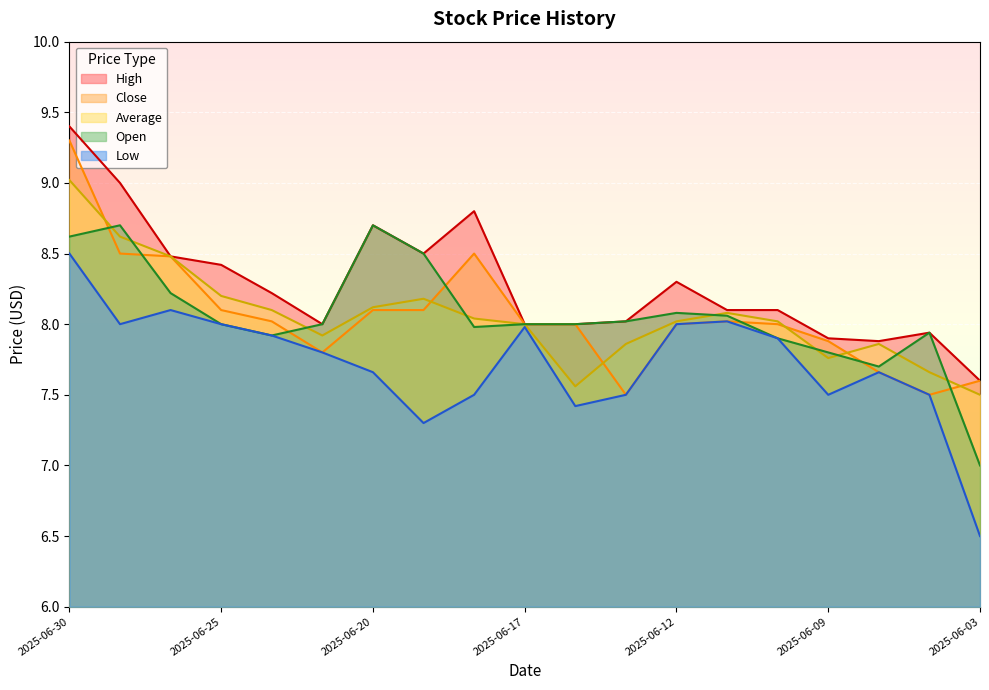

The High series shows 3.1 at 2025-06-20. True or false?

False